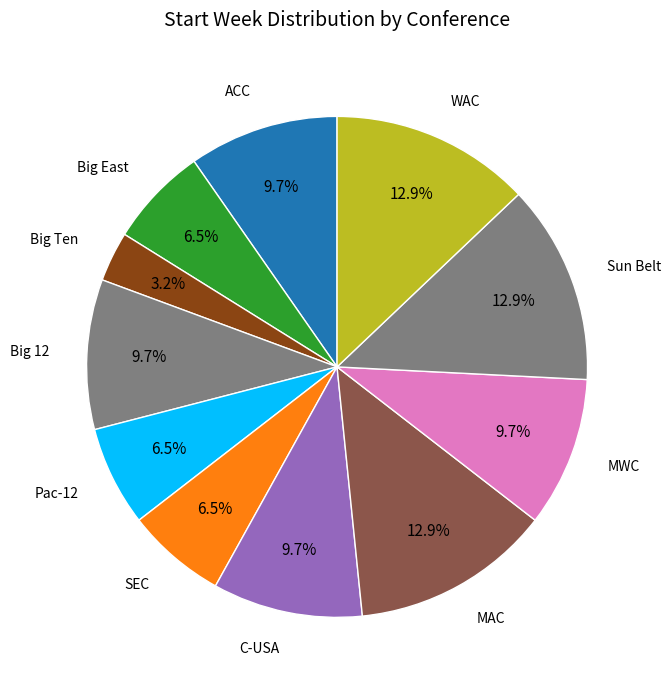

Which slice is the smallest?

Big Ten